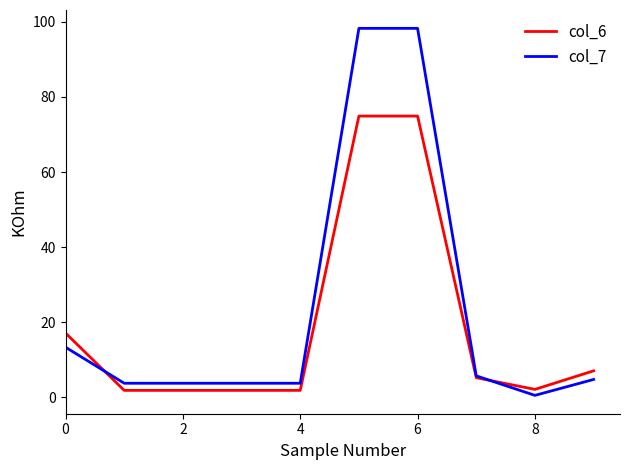

What is the highest value of the col_6 series?

74.9